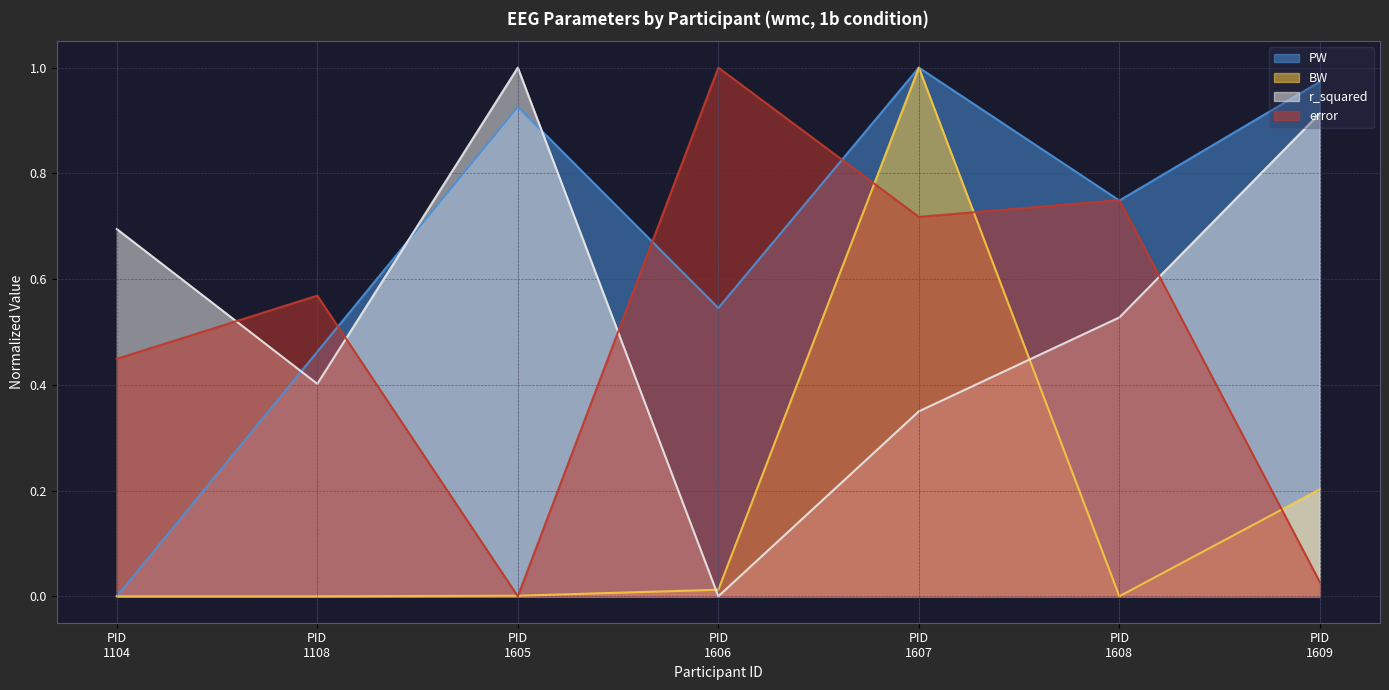

What is the difference between the maximum and minimum values in the r_squared series?

1.0